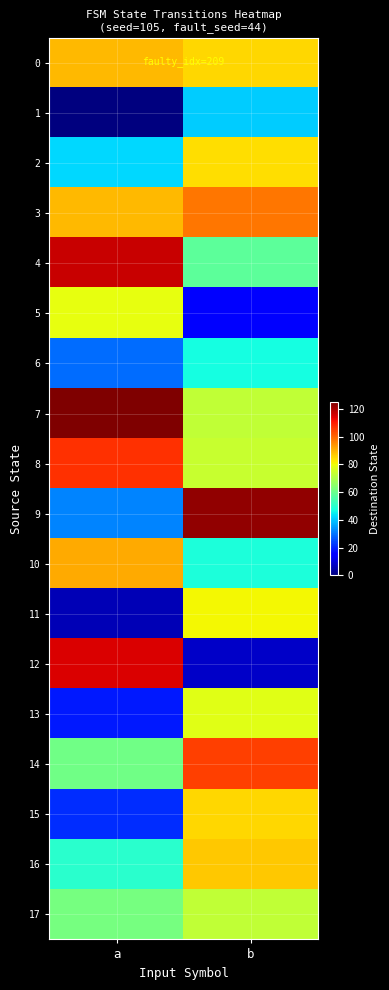

Reading left to right, extract all data points from this chart.

0: a=89	b=85
1: a=0	b=41
2: a=42	b=84
3: a=89	b=98
4: a=117	b=58
5: a=79	b=15
6: a=29	b=47
7: a=125	b=73
8: a=107	b=74
9: a=32	b=123
10: a=91	b=48
11: a=6	b=81
12: a=115	b=8
13: a=19	b=78
14: a=61	b=105
15: a=21	b=85
16: a=50	b=87
17: a=62	b=73